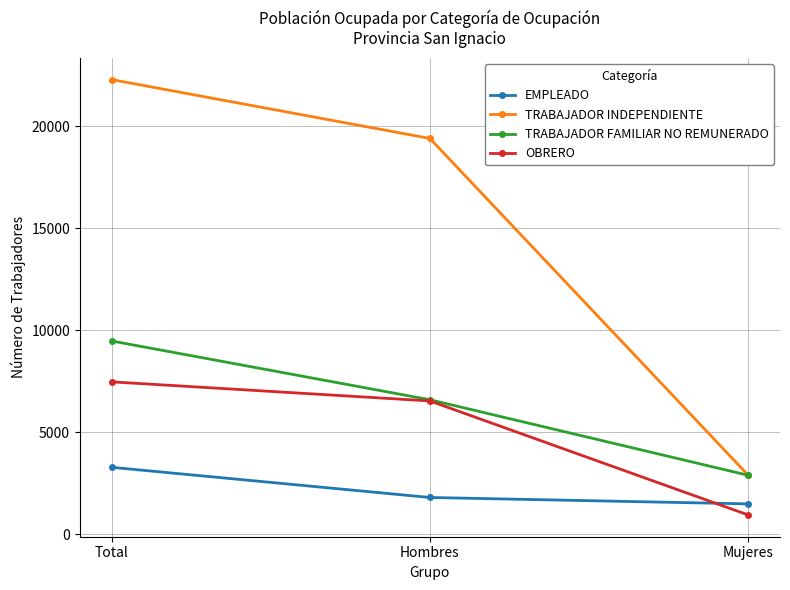

At which label is OBRERO closest to 4201?

Hombres